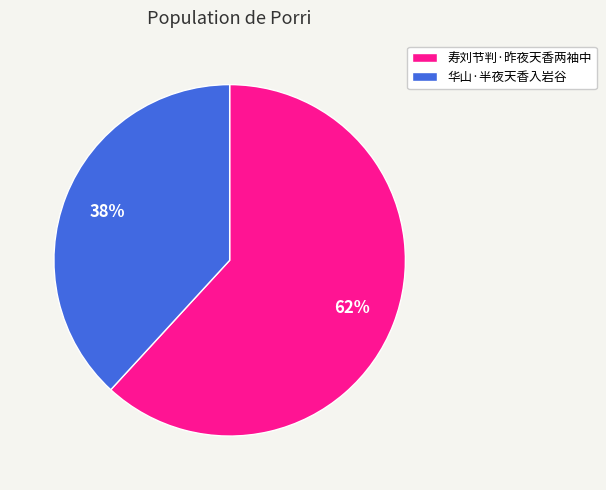

Which category has the biggest portion of the pie?

寿刘节判·昨夜天香两袖中